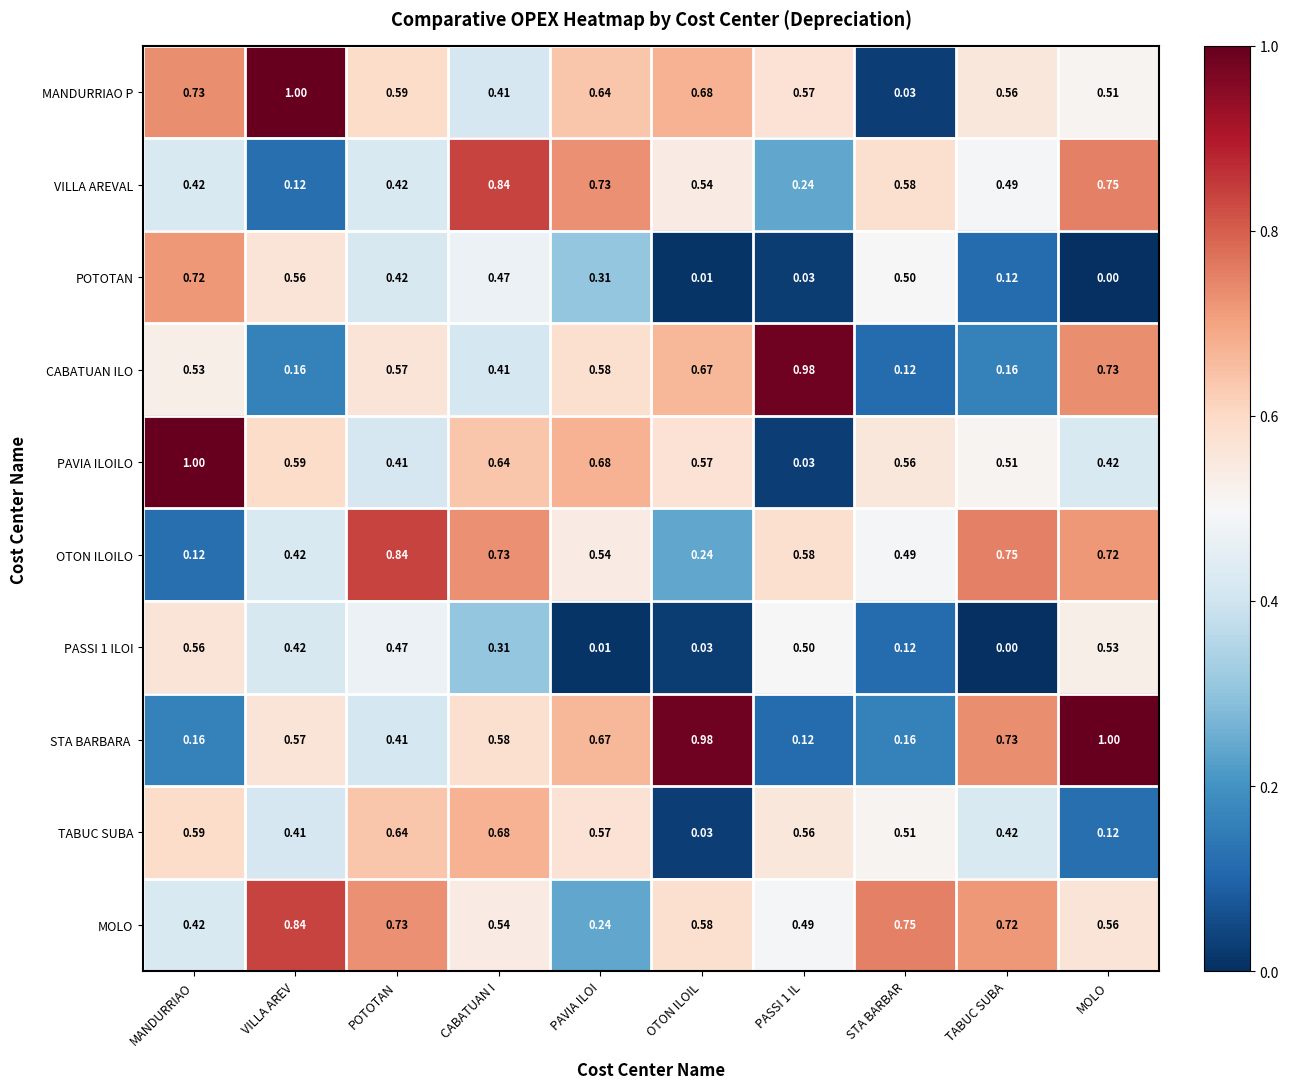

Which series changed the most between TABUC SUBA and MOLO?

CABATUAN ILO